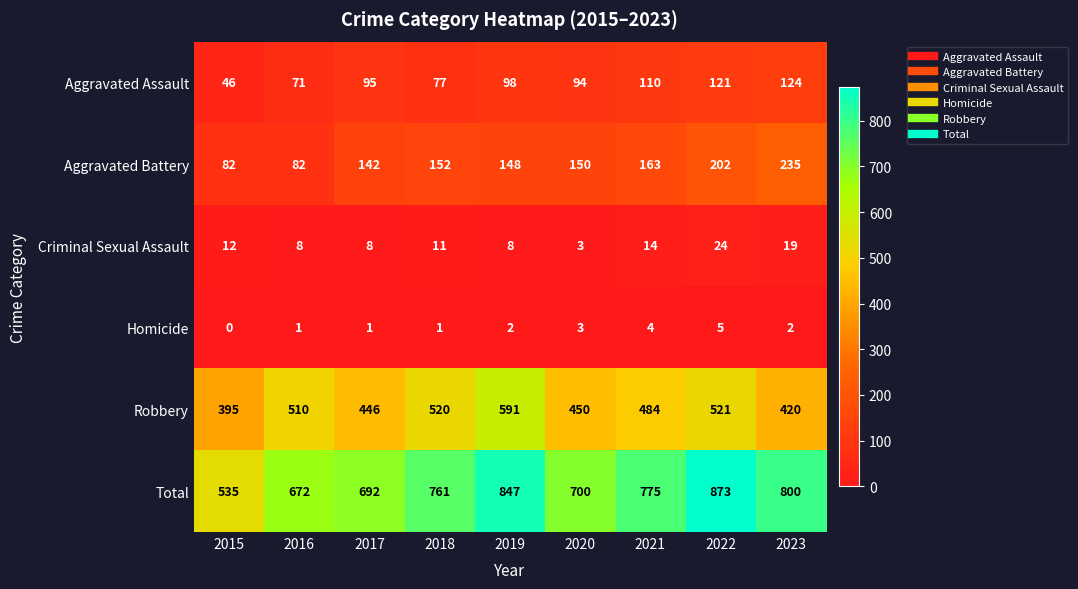

What is the total value across all series at 2016?

1344